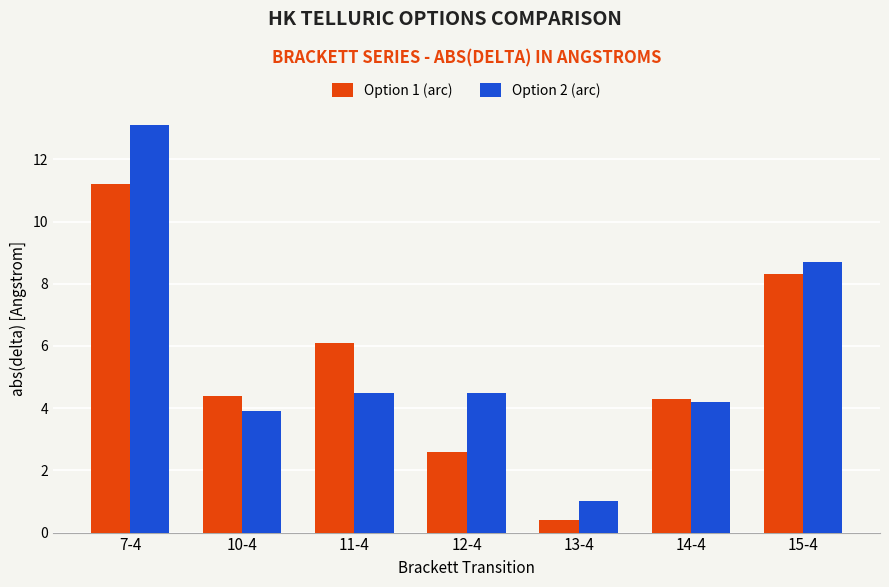

What is the difference between the second highest and second lowest values in the Option 1 (arc) series?

5.7